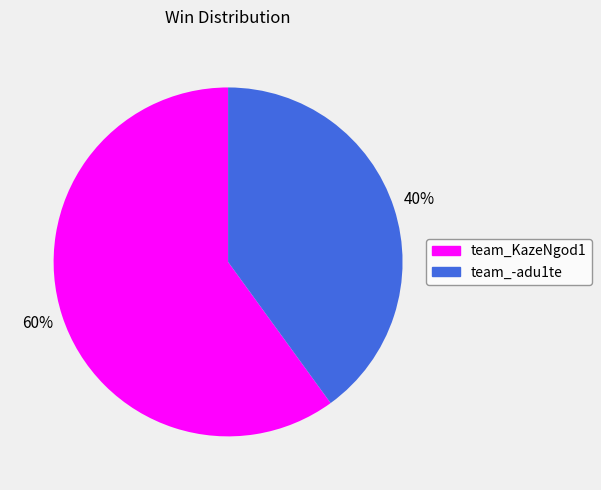

Combined, do team_-adu1te and team_KazeNgod1 account for over 50%?

Yes